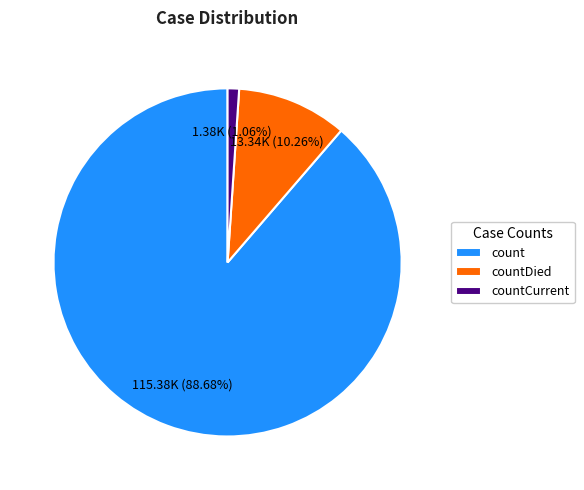

What is the majority slice?

count